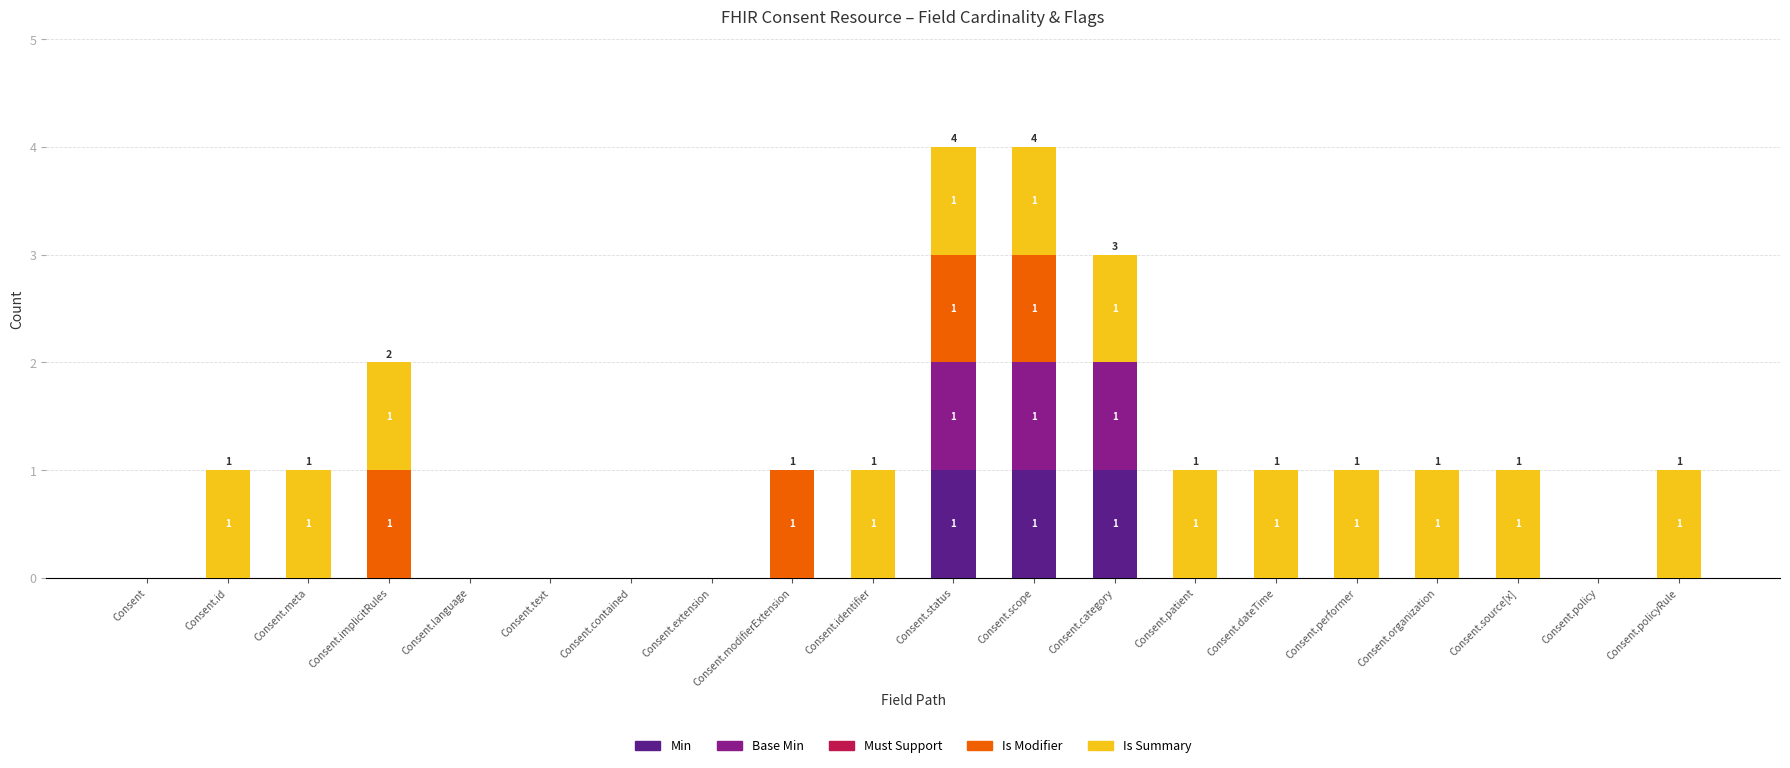

The Min series shows 0 at Consent.performer. True or false?

True